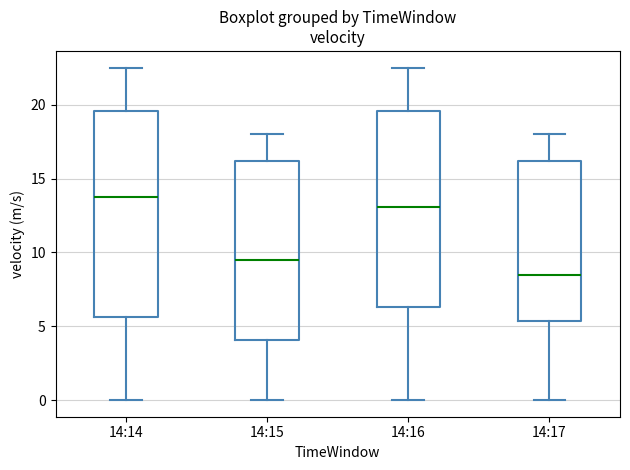

Reading left to right, read every box against the y-axis: the position of its median line, the range the box covers, and the ends of its whiskers. The values are not printed on the chart, so give them approximately, as read against the axis.

14:14: median 14.0, box 5.5 to 19.5, whiskers 0.0 to 22.5
14:15: median 9.5, box 4.0 to 16.0, whiskers 0.0 to 18.0
14:16: median 13.0, box 6.5 to 19.5, whiskers 0.0 to 22.5
14:17: median 8.5, box 5.5 to 16.0, whiskers 0.0 to 18.0